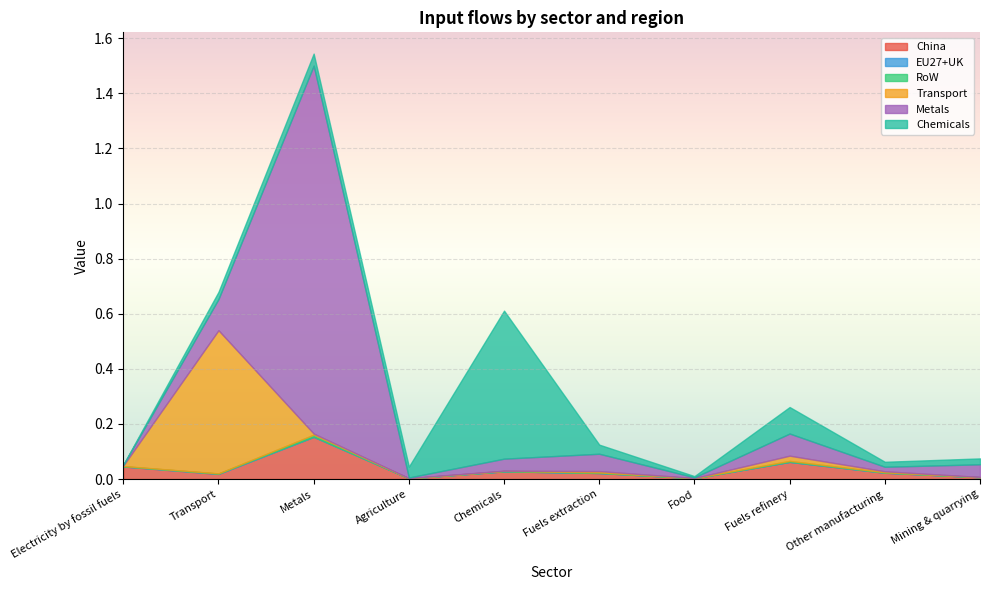

What is the maximum value shown in the chart?

1.3